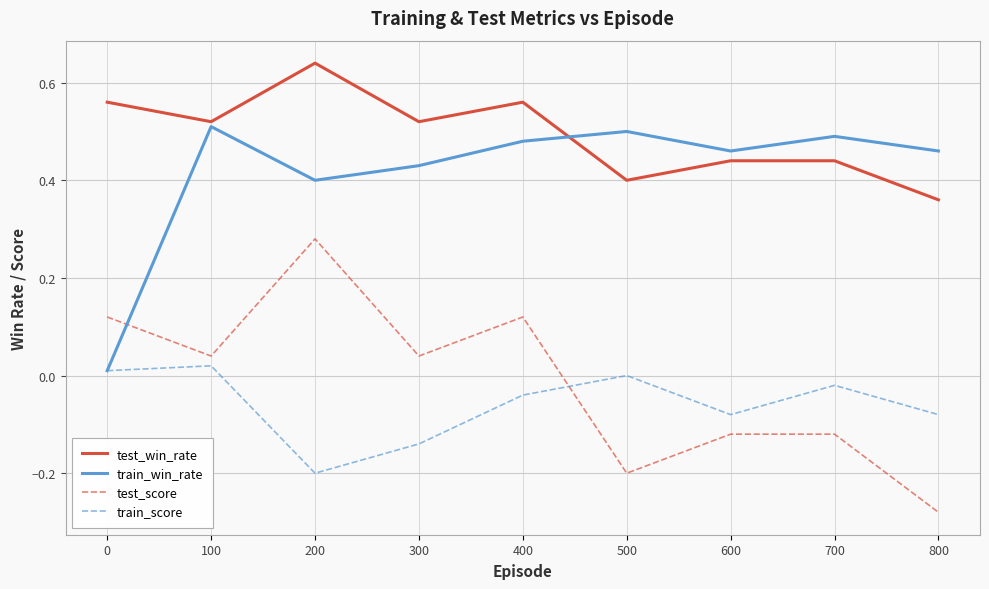

Is it true that test_win_rate equals 0.5 at 300?

True